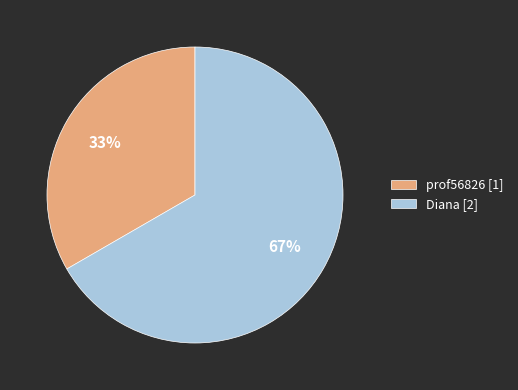

To the nearest percent, what is the combined percentage of Diana and prof56826?

100%